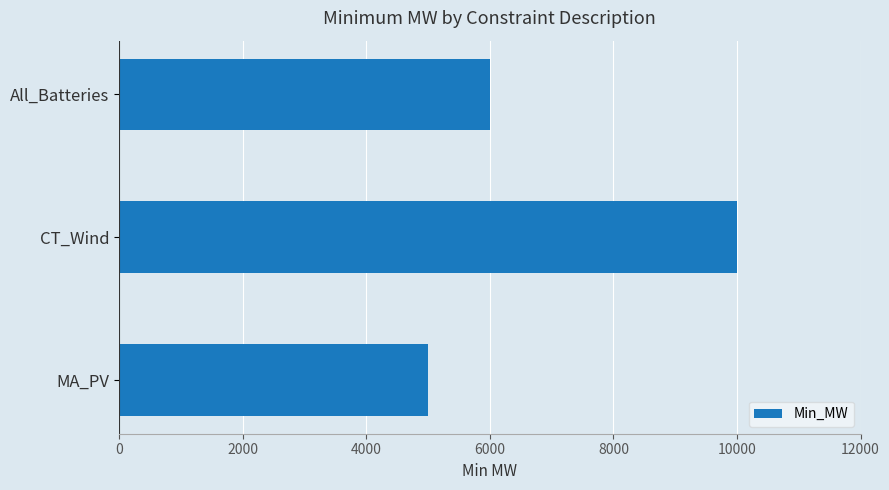

Reading top to bottom, extract all data points from this chart.

6000	10000	5000